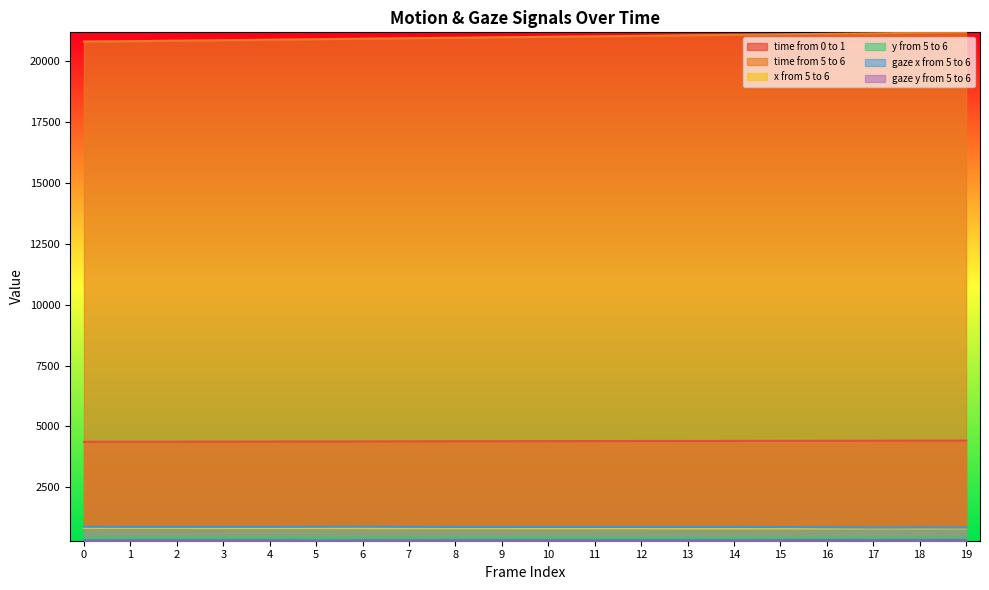

How many values in the time from 0 to 1 series exceed 4394?

10